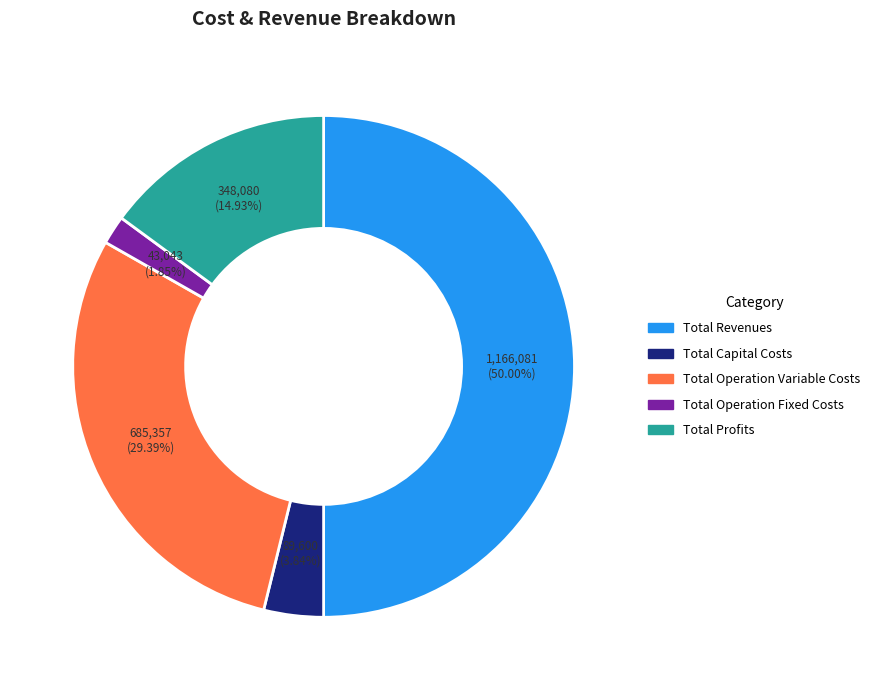

Is Total Capital Costs the majority of the pie?

No